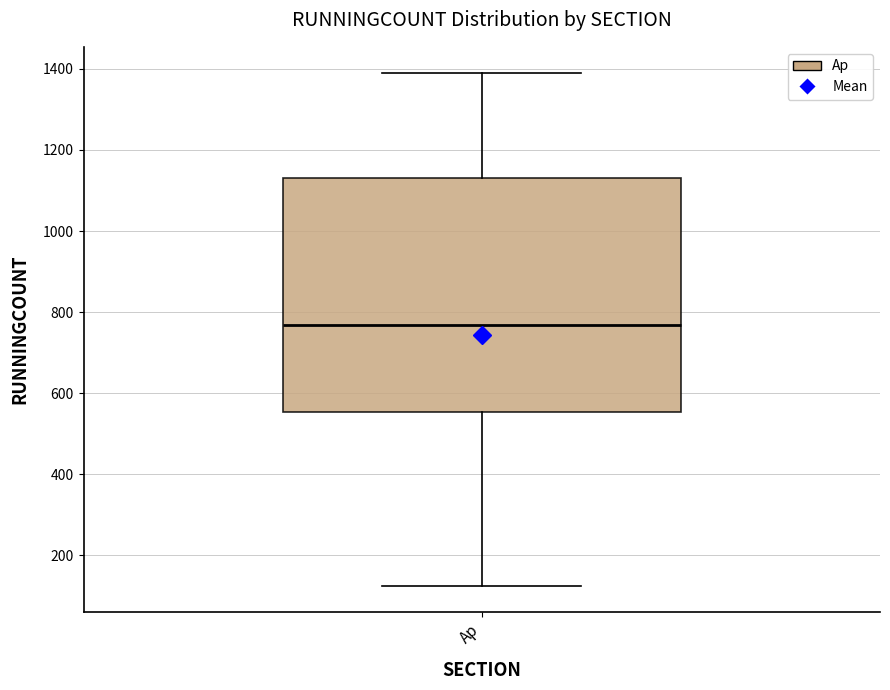

Transcribe this box plot: give where the median line is, the range the box spans, and where the two whiskers end, as read against the y-axis. The values are not printed on the chart, so give them approximately, as read against the axis.

median 760, box 560 to 1140, whiskers 120 to 1400